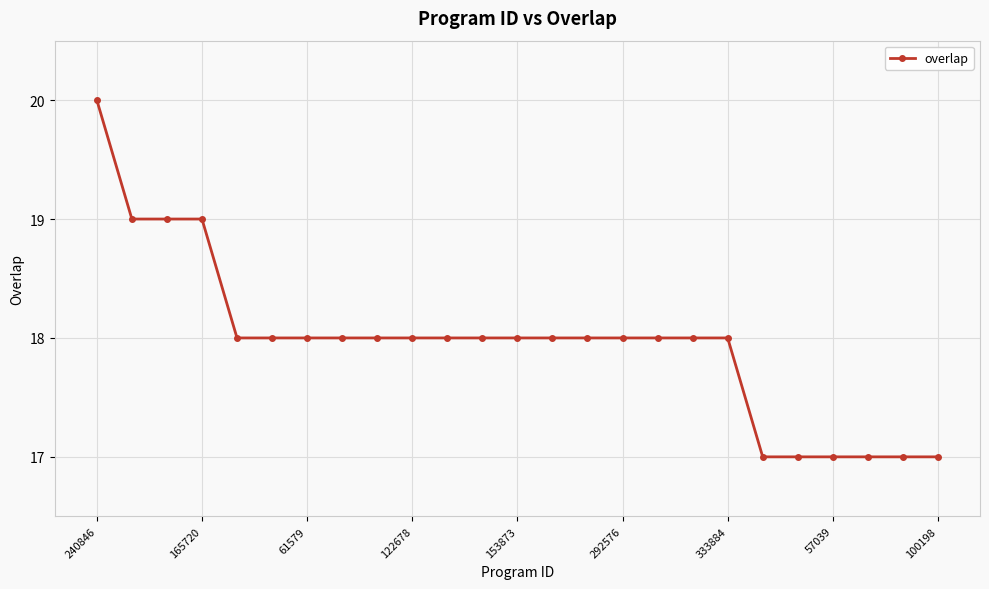

What is the greatest value displayed?

20